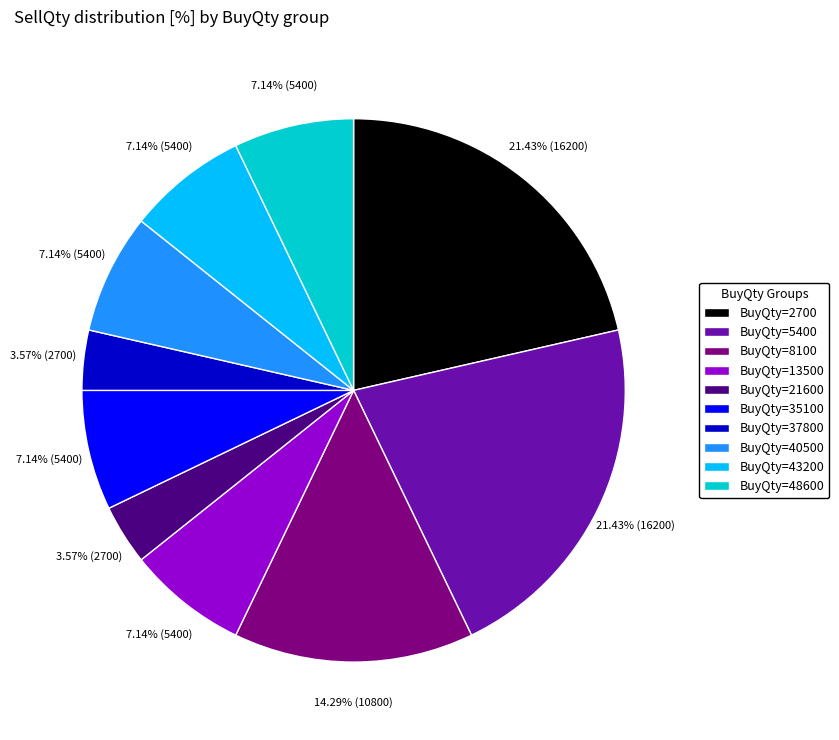

Between BuyQty=13500 and BuyQty=2700, which is larger?

BuyQty=2700